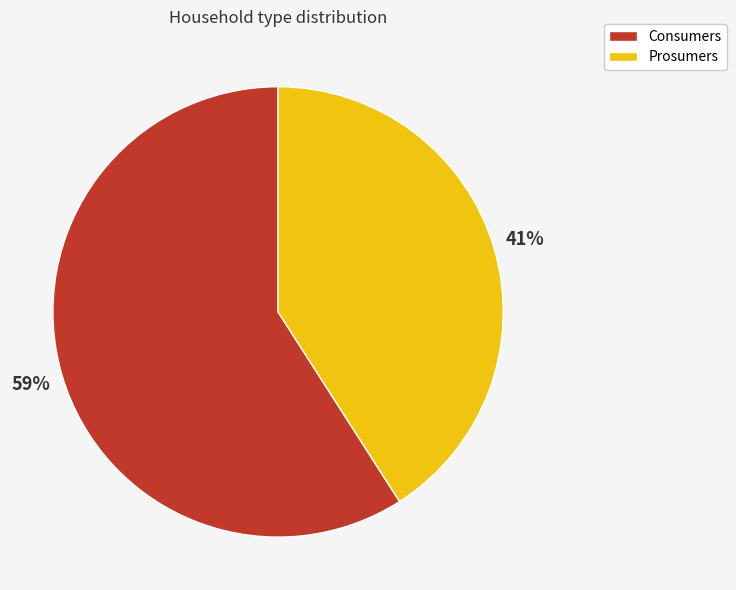

Does Prosumers account for over 50% of the chart?

No